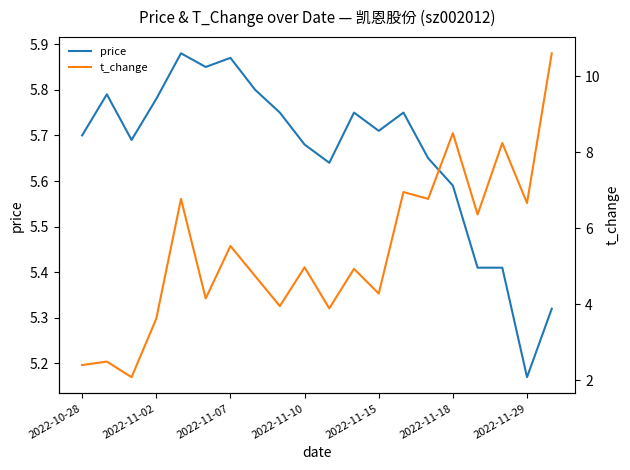

The price series shows 3.5 at 2022-11-10. True or false?

False